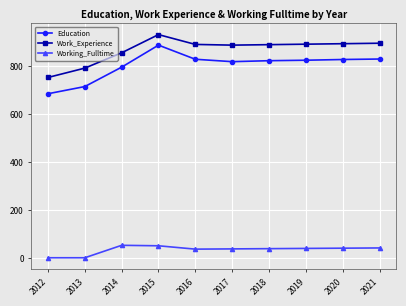

Which series has the largest range (max minus min)?

Education